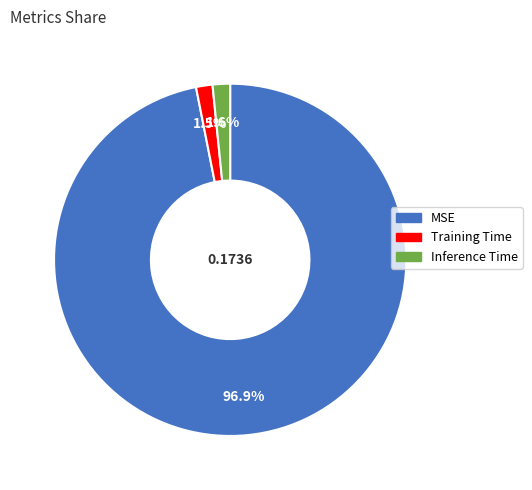

Which category has the biggest portion of the pie?

MSE